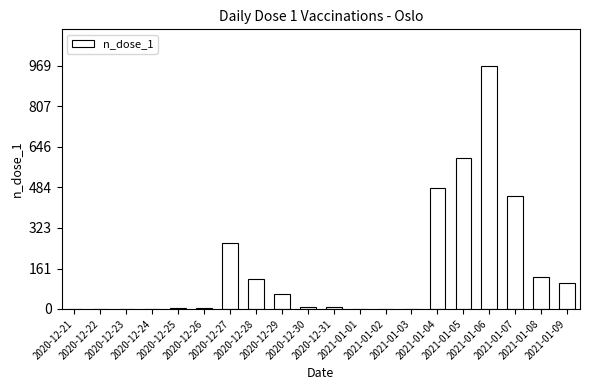

What is the sum of the values at 2020-12-27 and 2021-01-01?

264